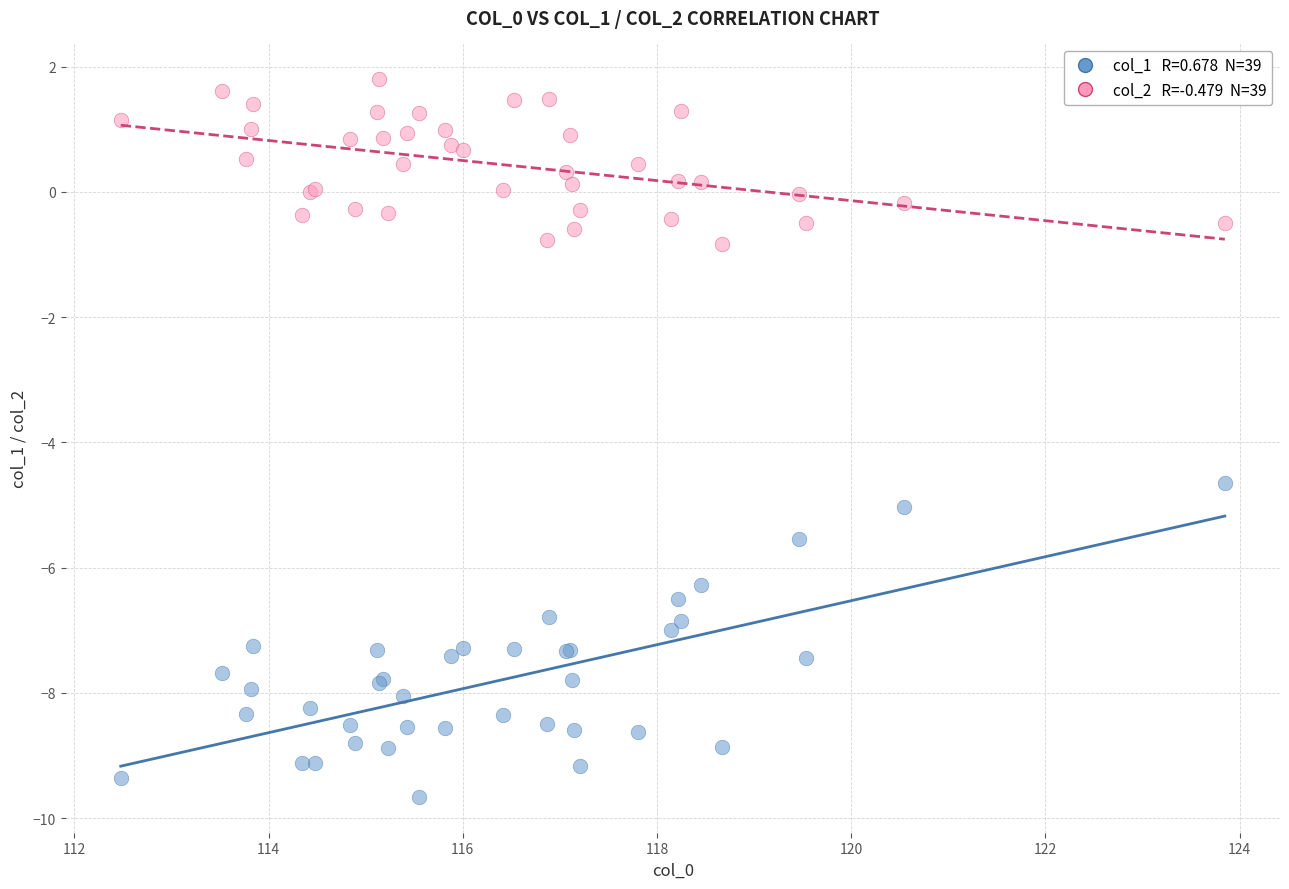

Across all series, what Y value is closest to -3?

-4.6